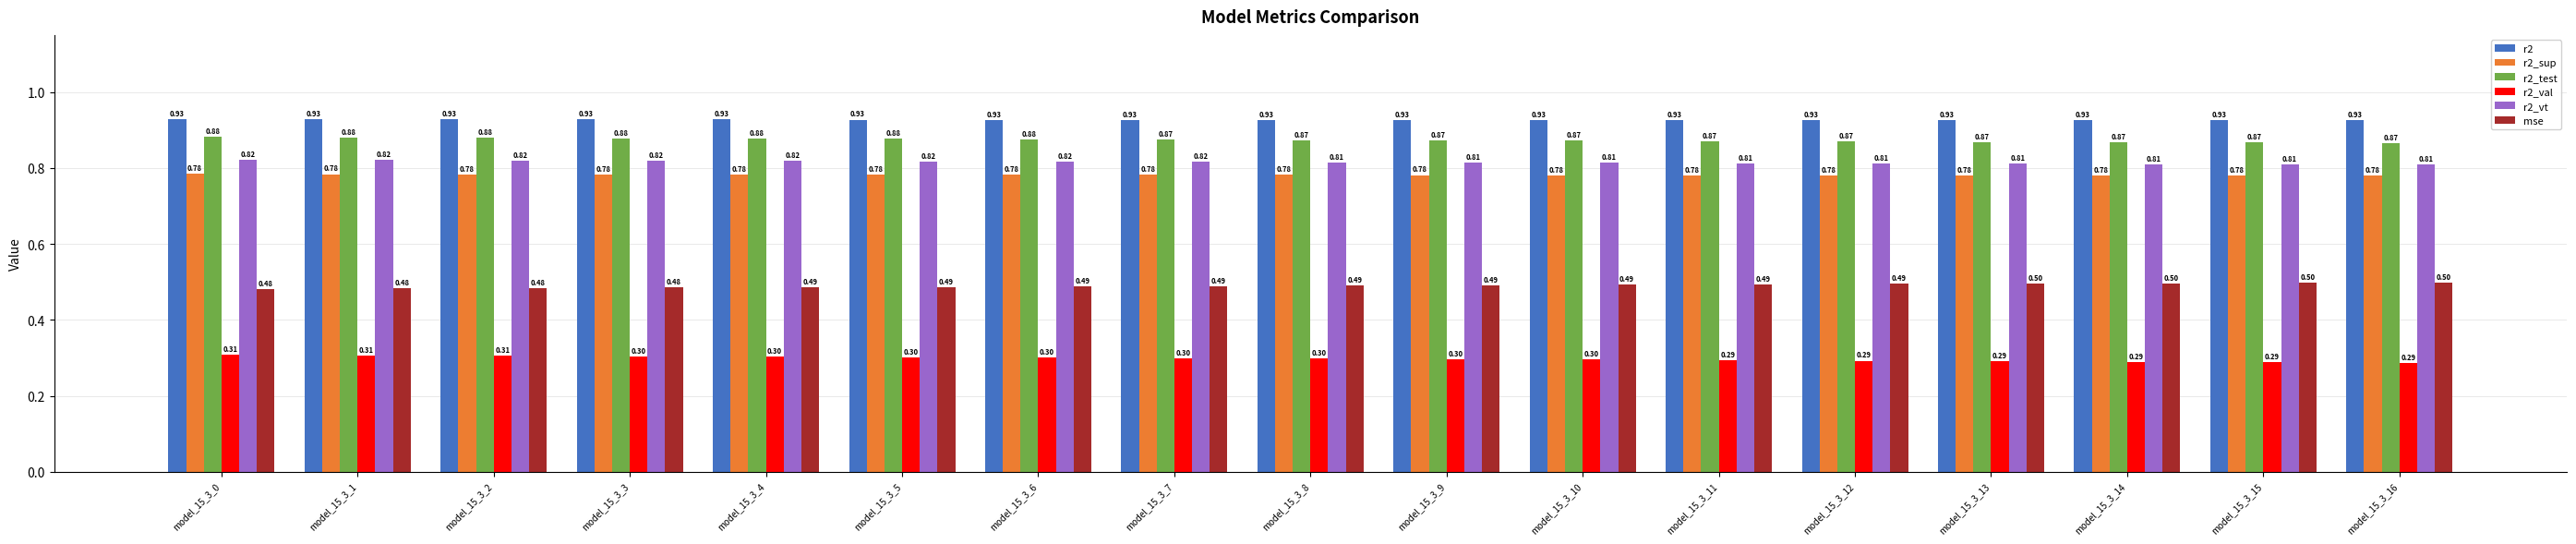

What is the spread (max minus min) of values at model_15_3_9?

0.6